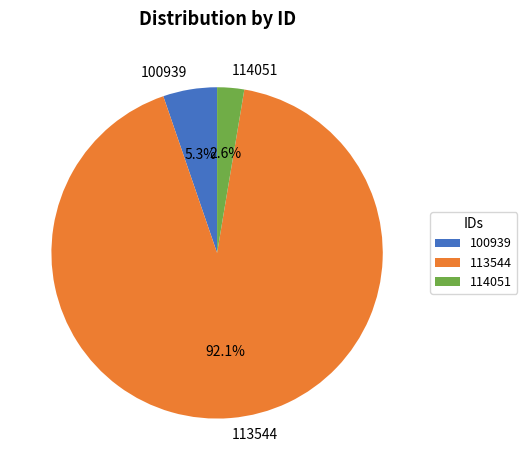

To the nearest percent, what portion does 114051 represent?

3%